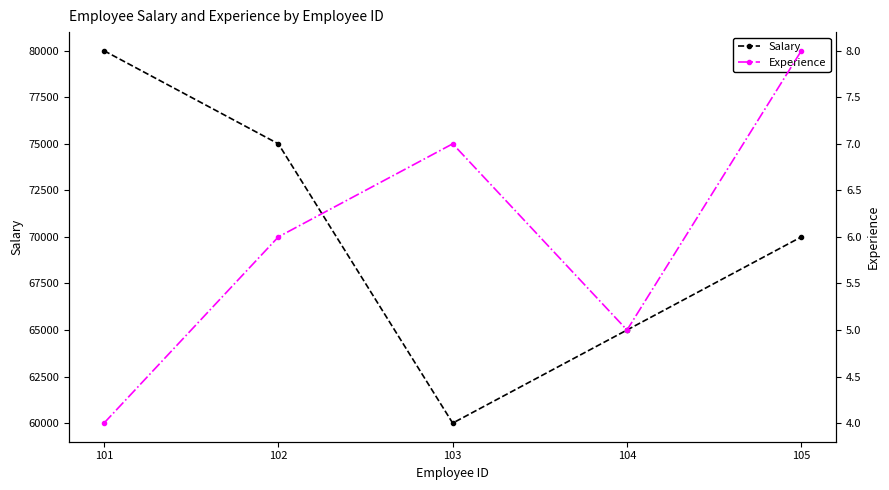

What is the maximum value shown in the chart?

80000